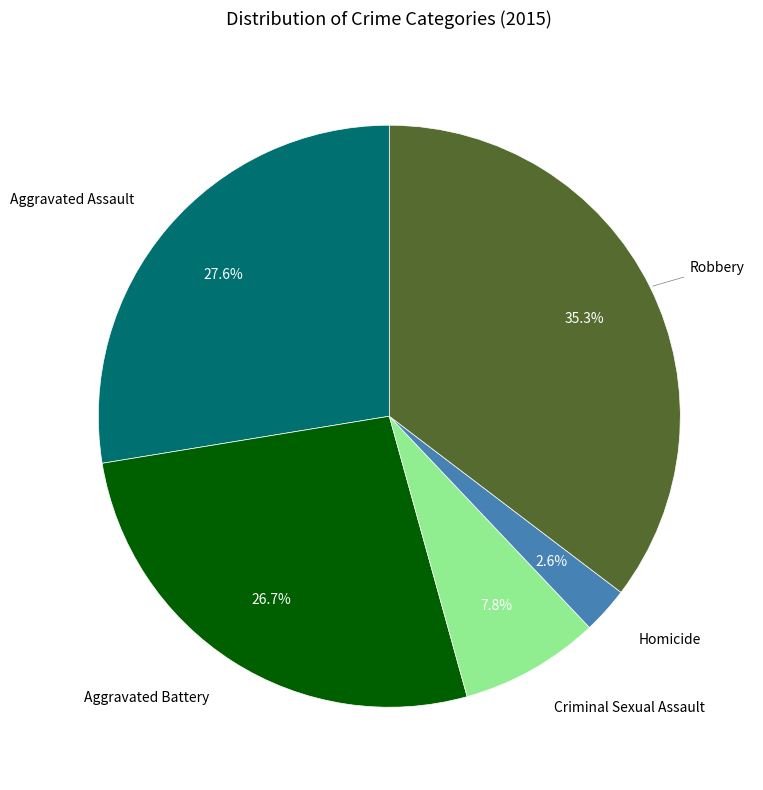

Is there any slice that represents more than half of the pie?

No